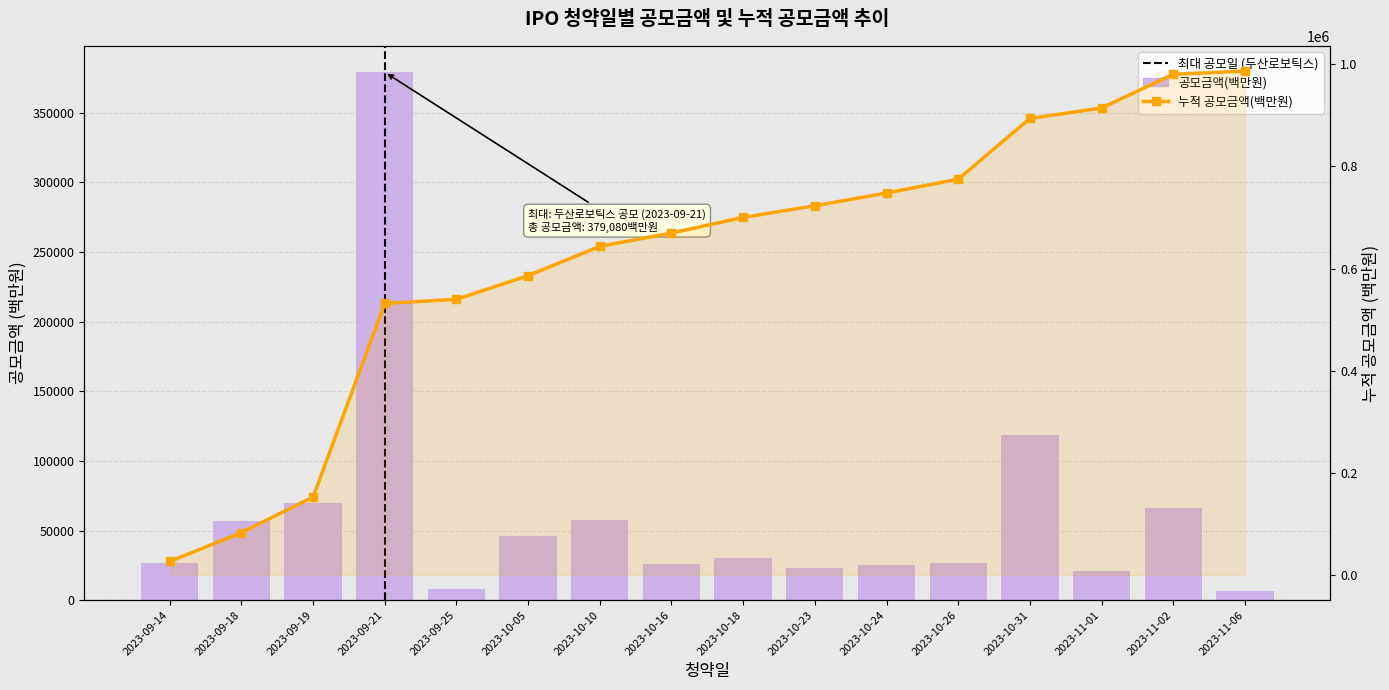

Between 2023-11-02 and 2023-10-16, which is larger?

2023-11-02